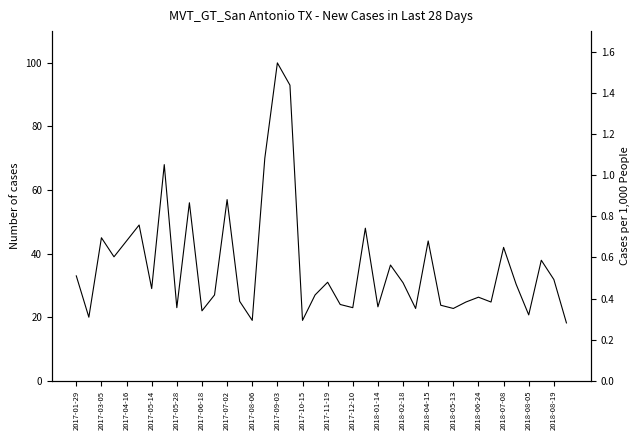

What is the smallest value displayed?

18.2